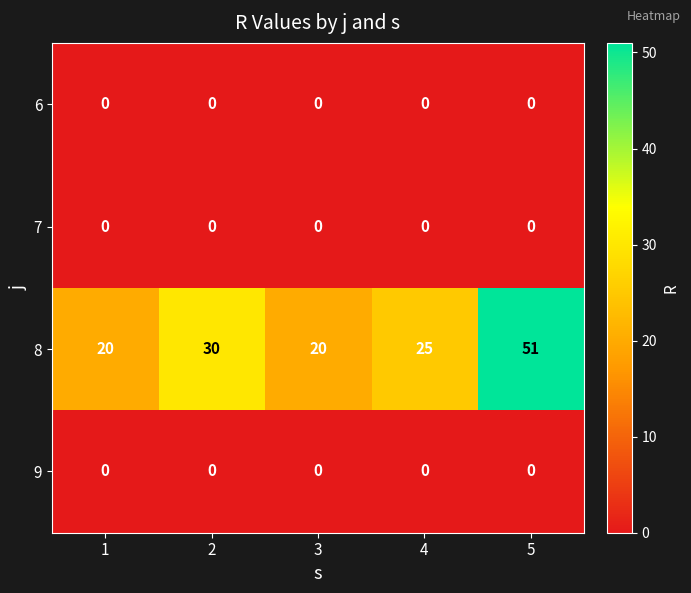

What is the total value across all series at 1?

20